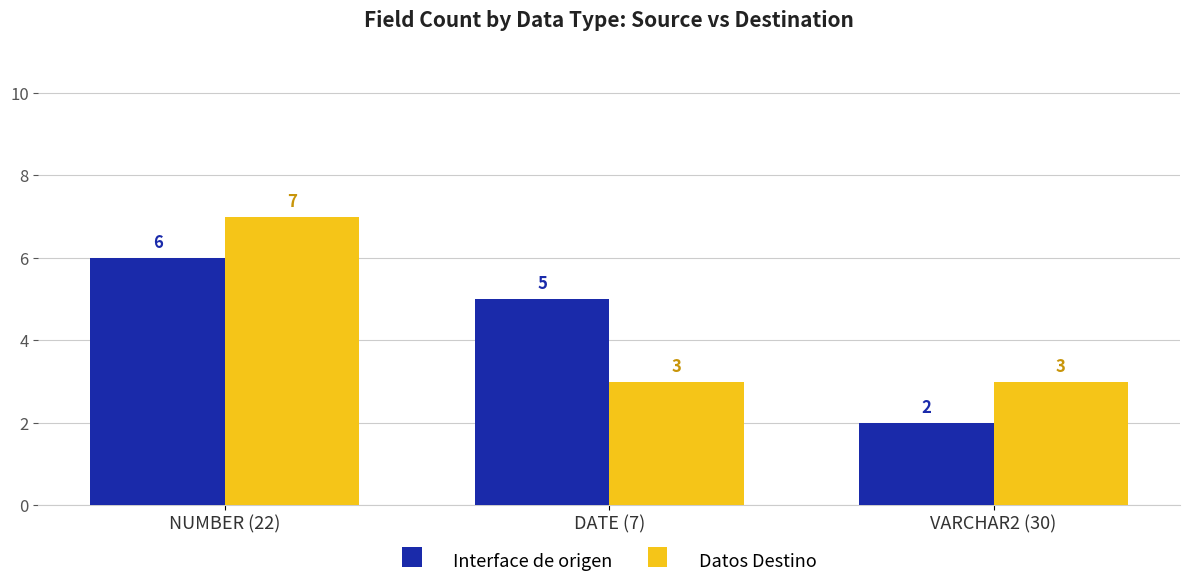

Reading left to right, extract all data points from this chart.

Interface de origen: NUMBER (22)=6	DATE (7)=5	VARCHAR2 (30)=2
Datos Destino: NUMBER (22)=7	DATE (7)=3	VARCHAR2 (30)=3